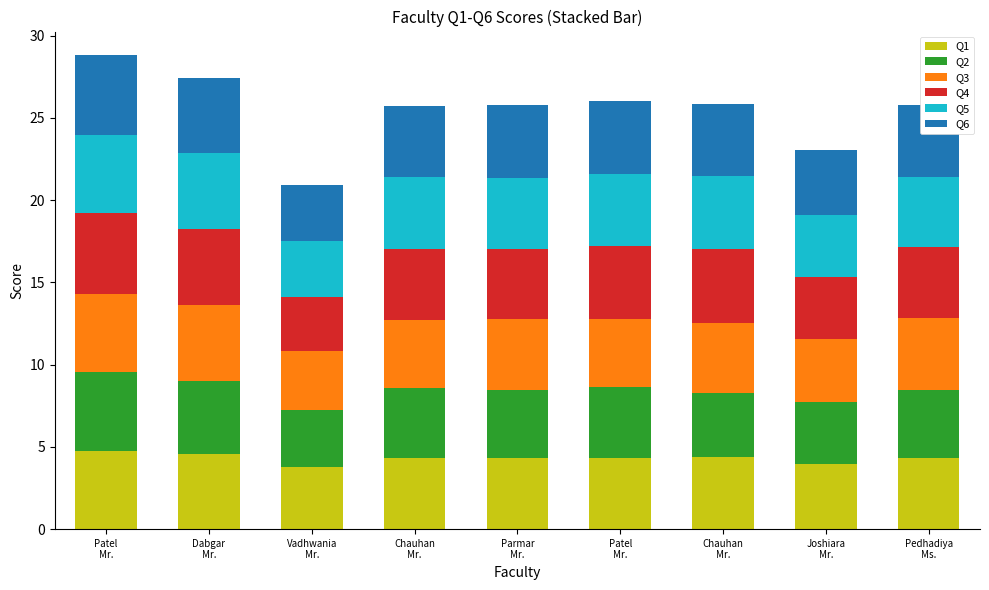

How many distinct data groups are displayed?

6